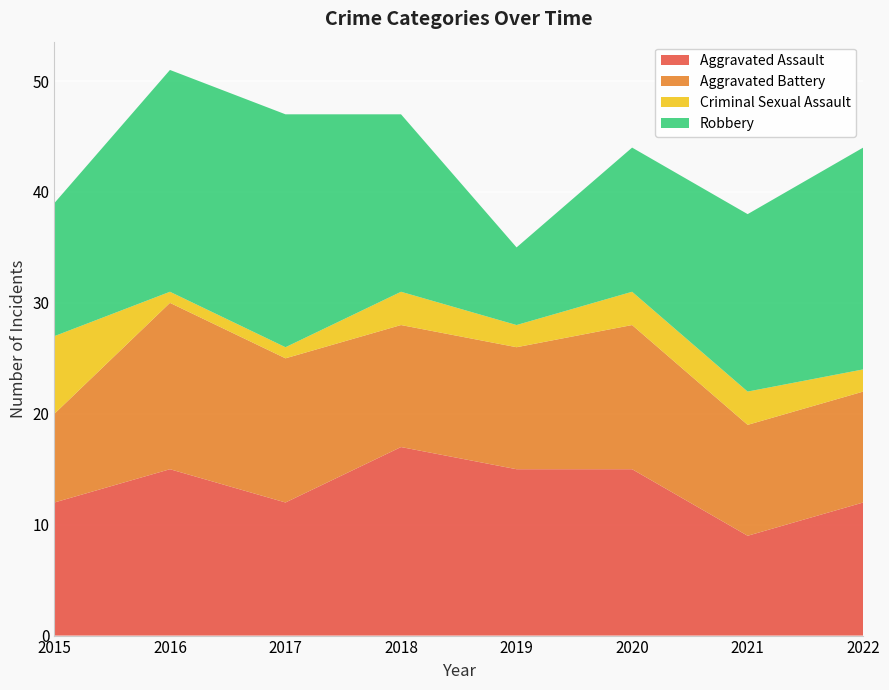

Reading left to right, extract all data points from this chart.

Aggravated Assault: 2015=12	2016=15	2017=12	2018=17	2019=15	2020=15	2021=9	2022=12
Aggravated Battery: 2015=8	2016=15	2017=13	2018=11	2019=11	2020=13	2021=10	2022=10
Criminal Sexual Assault: 2015=7	2016=1	2017=1	2018=3	2019=2	2020=3	2021=3	2022=2
Robbery: 2015=12	2016=20	2017=21	2018=16	2019=7	2020=13	2021=16	2022=20